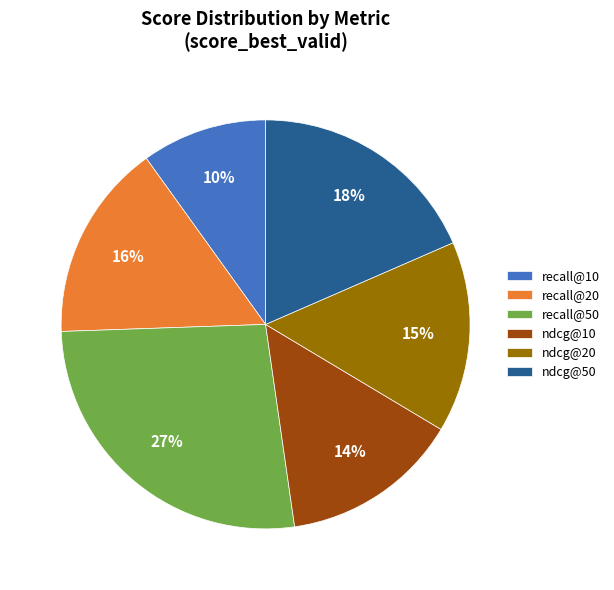

The ndcg@20 slice represents 15% of the pie. True or false?

True